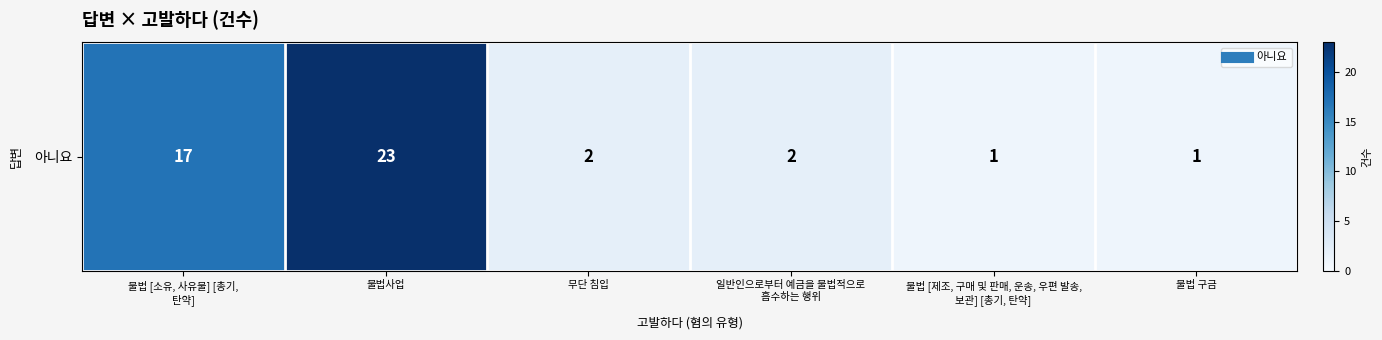

Reading left to right, transcribe all the data shown in this chart.

불법 [소유, 사유물] [총기,
탄약]=17	불법사업=23	무단 침입=2	일반인으로부터 예금을 불법적으로
흡수하는 행위=2	불법 [제조, 구매 및 판매, 운송, 우편 발송,
보관] [총기, 탄약]=1	불법 구금=1